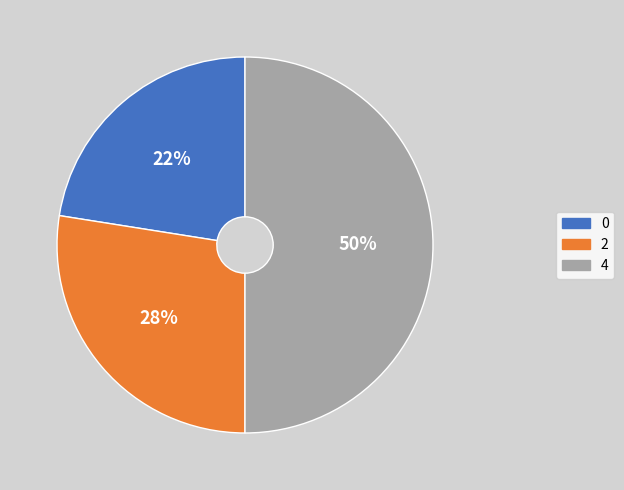

To the nearest percent, what is the combined percentage of 0 and 4?

72%